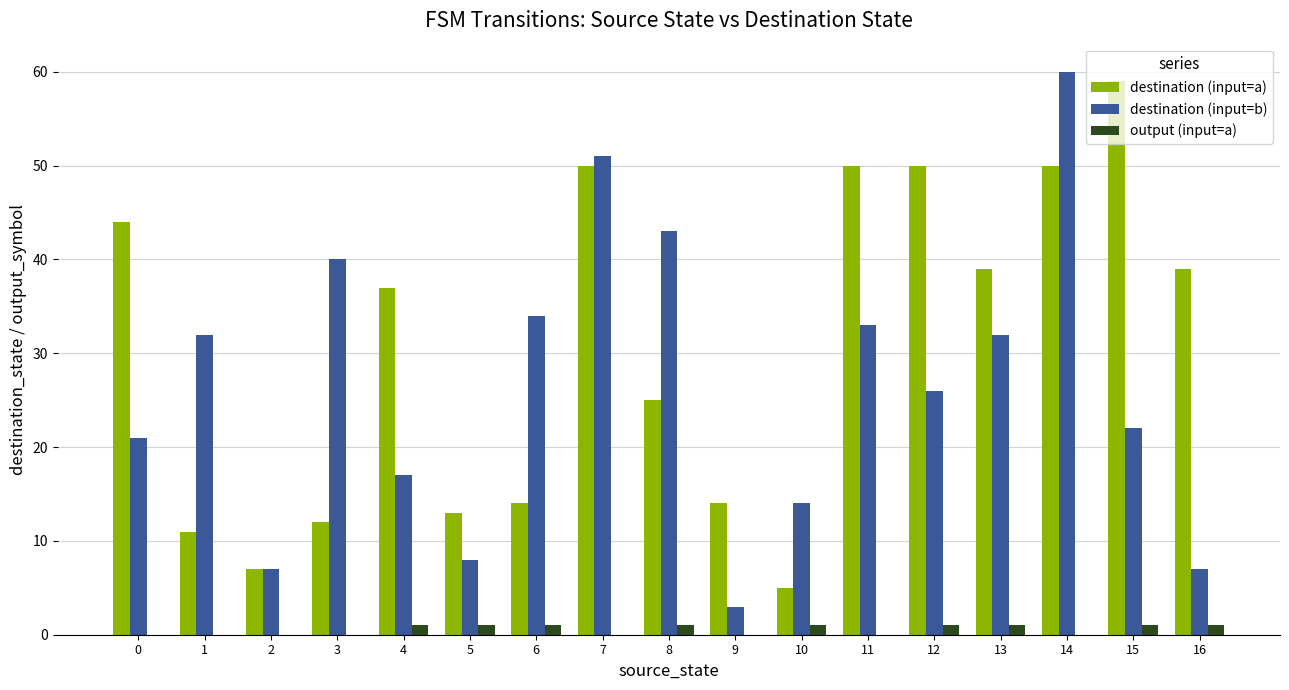

Which series changed the most between 2 and 3?

destination (input=b)